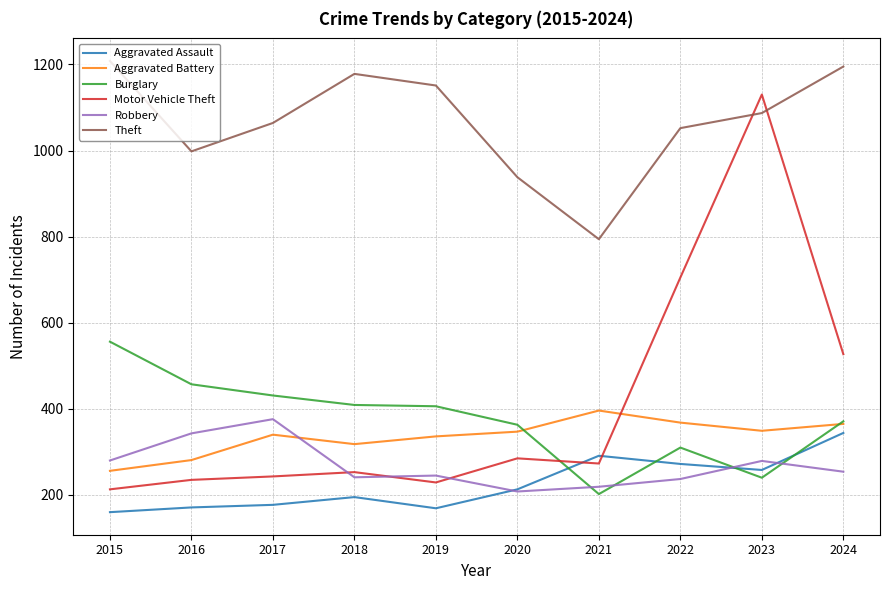

Which series has the widest spread of values?

Motor Vehicle Theft